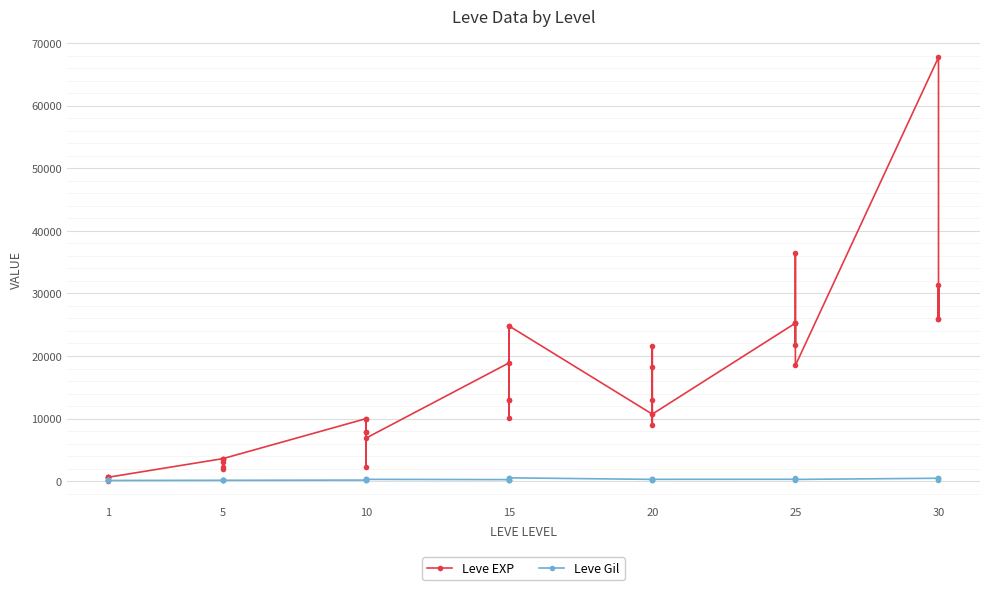

How many series are shown in this chart?

2